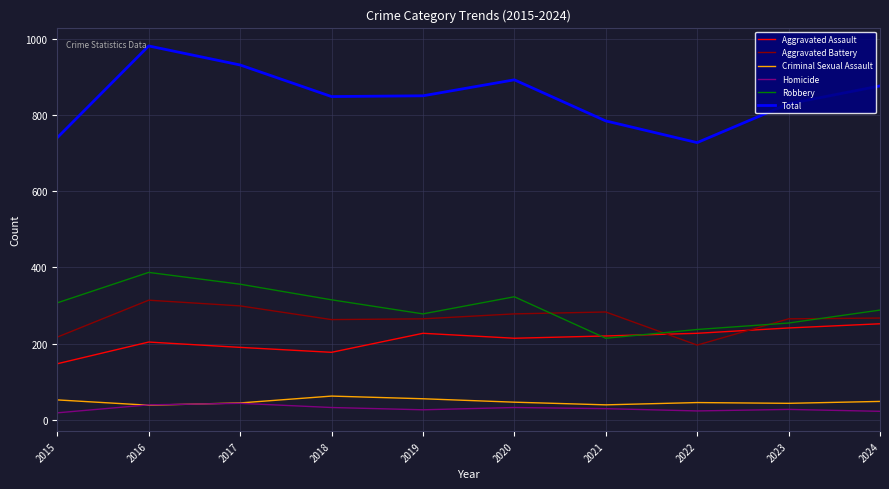

What is the spread (max minus min) of values at 2018?

817